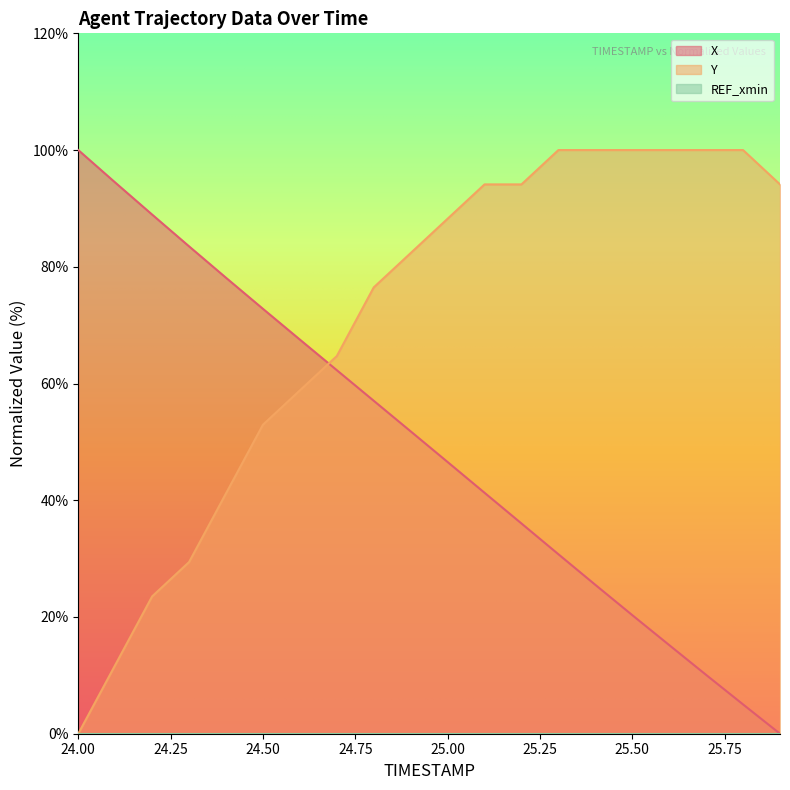

Where does the X series first go above 51?

24.00